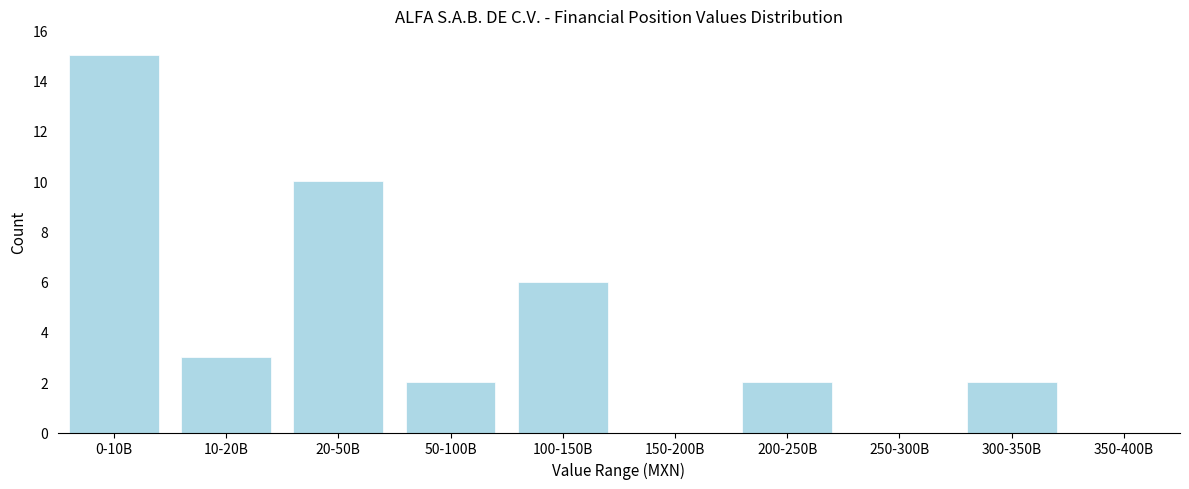

Reading left to right, list all the values displayed in this chart.

0-10B=15	10-20B=3	20-50B=10	50-100B=2	100-150B=6	150-200B=0	200-250B=2	250-300B=0	300-350B=2	350-400B=0